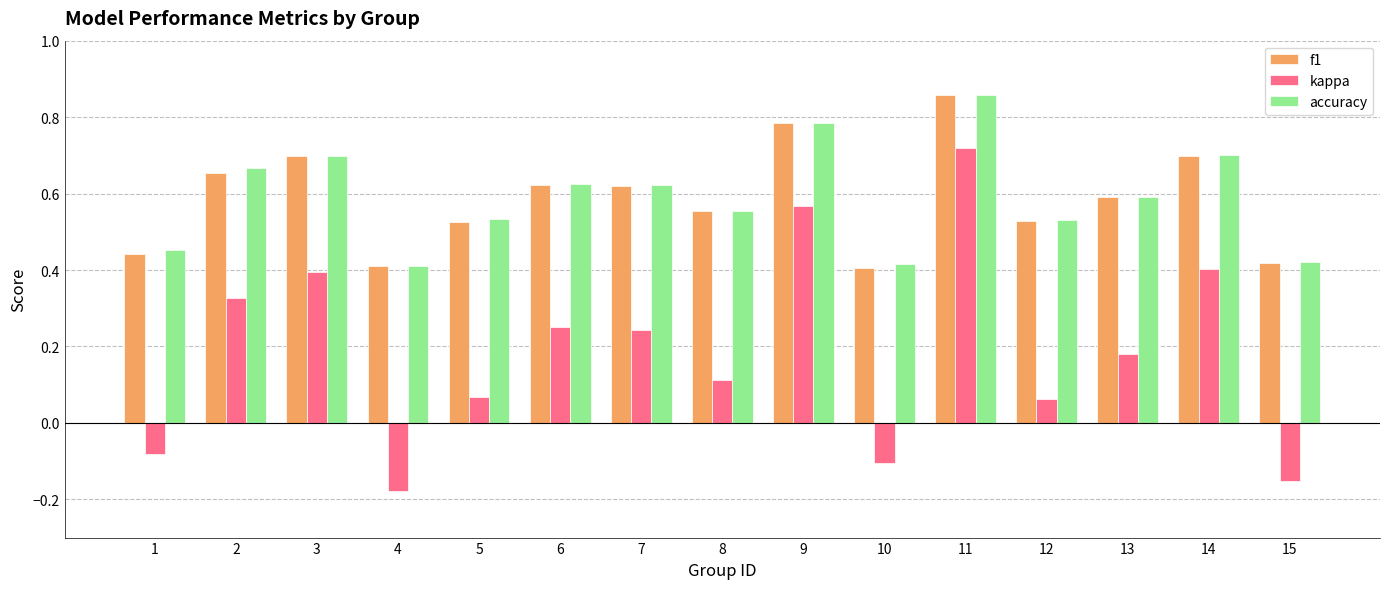

At which label does kappa reach its peak?

11